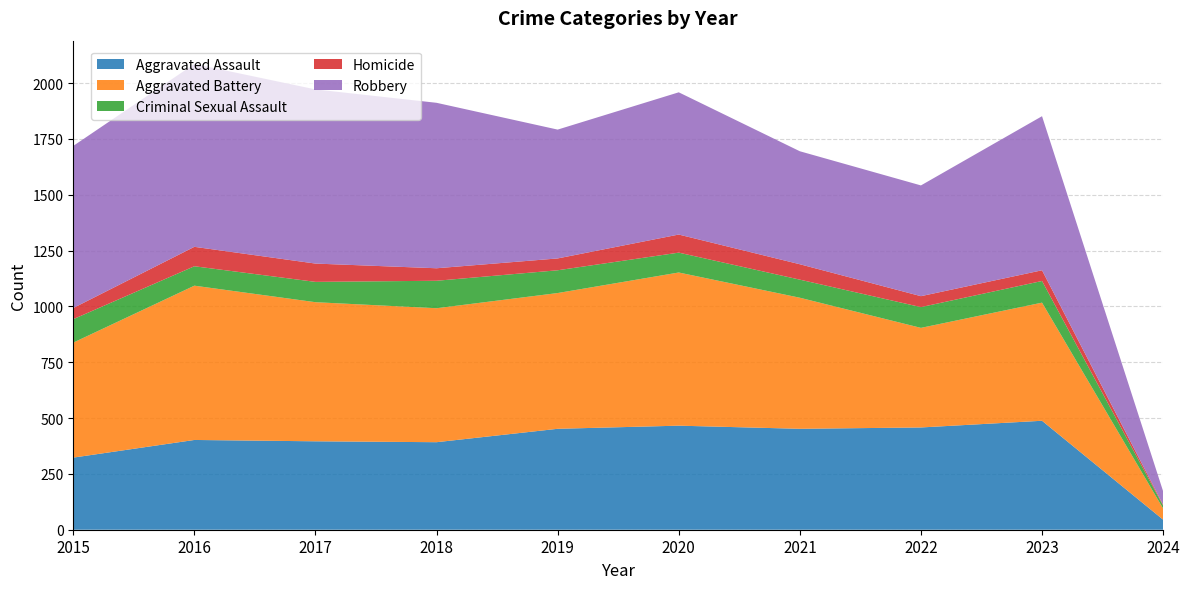

Reading left to right, list all the values displayed in this chart.

Aggravated Assault: 2015=323	2016=402	2017=396	2018=392	2019=452	2020=466	2021=452	2022=458	2023=488	2024=45
Aggravated Battery: 2015=515	2016=691	2017=623	2018=600	2019=608	2020=686	2021=587	2022=446	2023=529	2024=50
Criminal Sexual Assault: 2015=105	2016=87	2017=91	2018=123	2019=102	2020=89	2021=81	2022=93	2023=97	2024=13
Homicide: 2015=50	2016=87	2017=82	2018=56	2019=53	2020=81	2021=69	2022=49	2023=48	2024=4
Robbery: 2015=726	2016=819	2017=780	2018=741	2019=577	2020=637	2021=506	2022=496	2023=690	2024=60